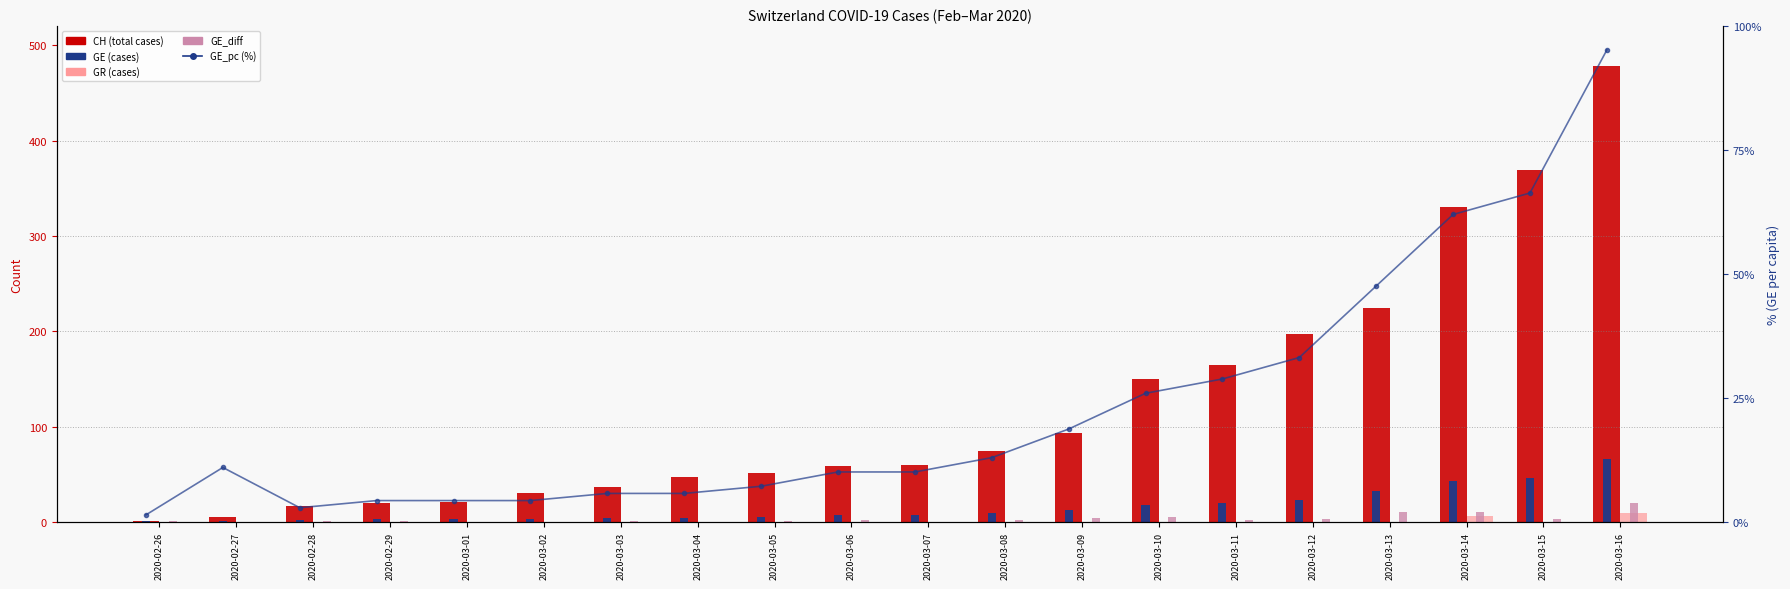

Is the value of CH (total) at 2020-03-12 greater than the value of GE_pc (%) at 2020-03-01?

Yes